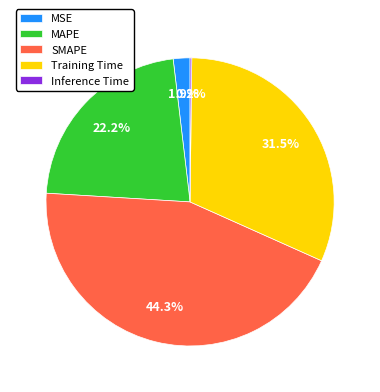

Which category has the biggest portion of the pie?

SMAPE